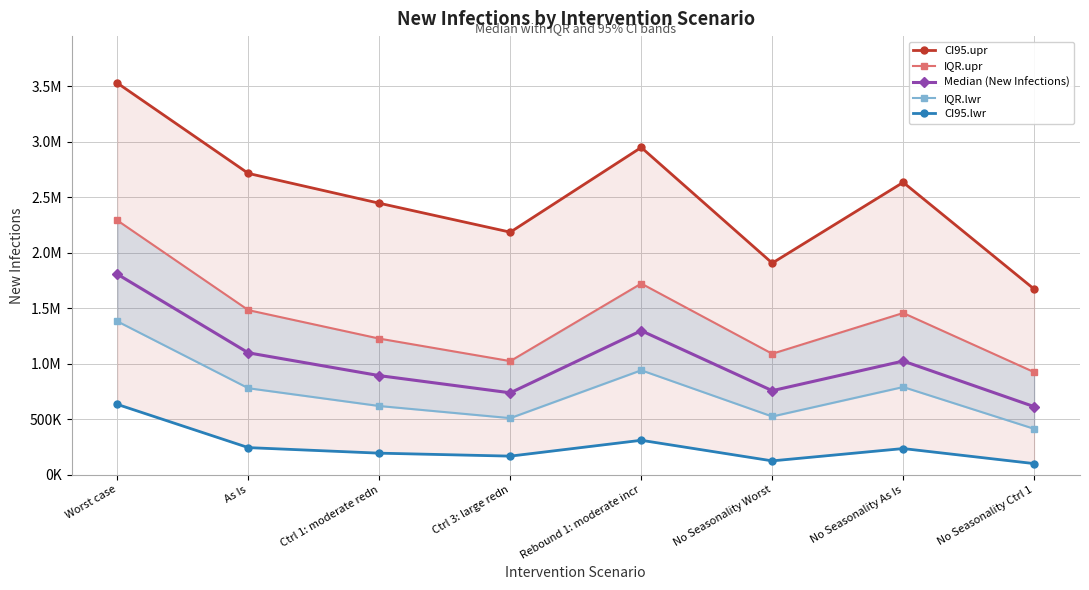

The Median (New Infections) series shows 1297192 at Rebound 1: moderate incr. True or false?

True